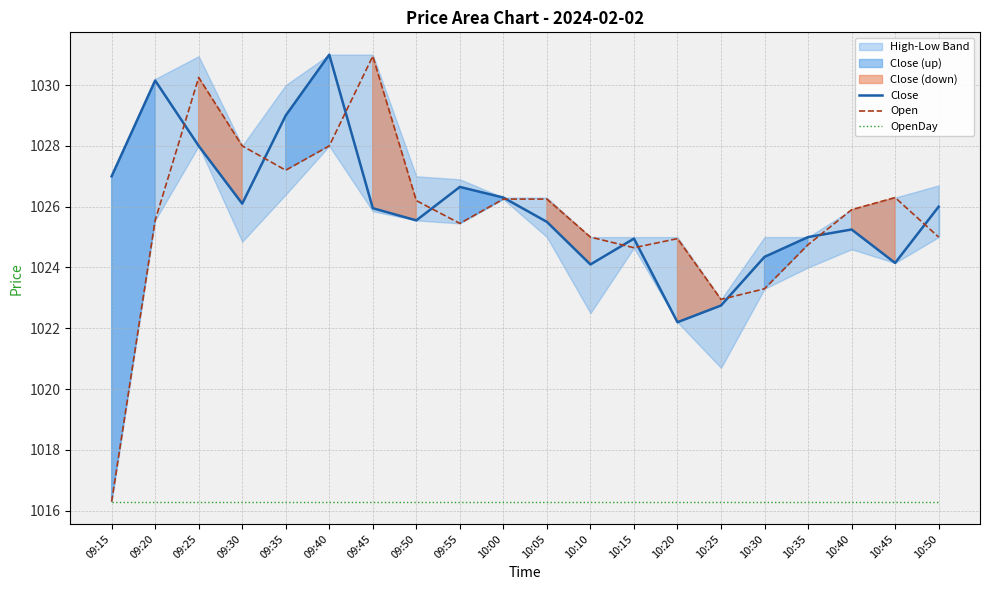

At which category is the sum across all series the highest?

09:40